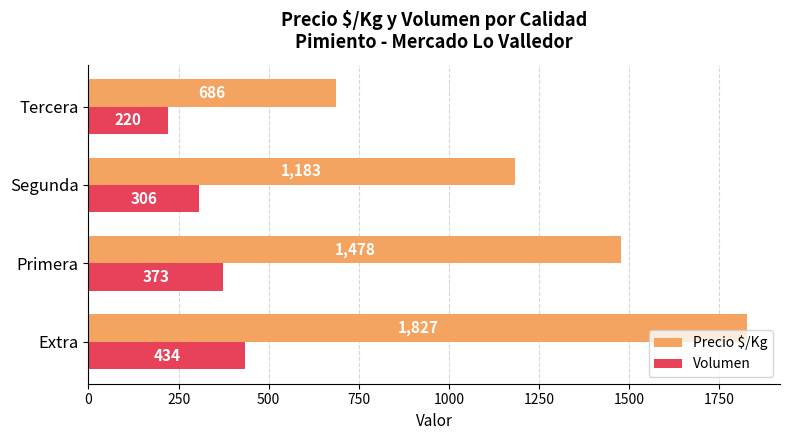

What is the sum of all Precio $/Kg values?

5174